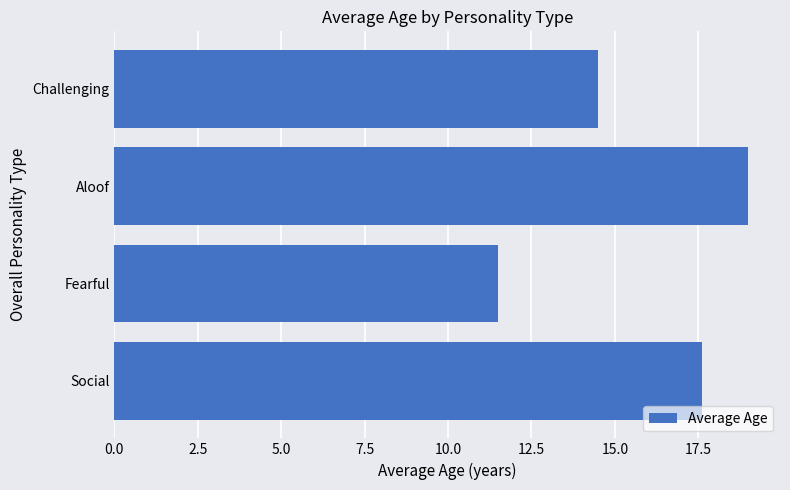

Reading bottom to top, extract all data points from this chart.

17.6	11.5	19.0	14.5